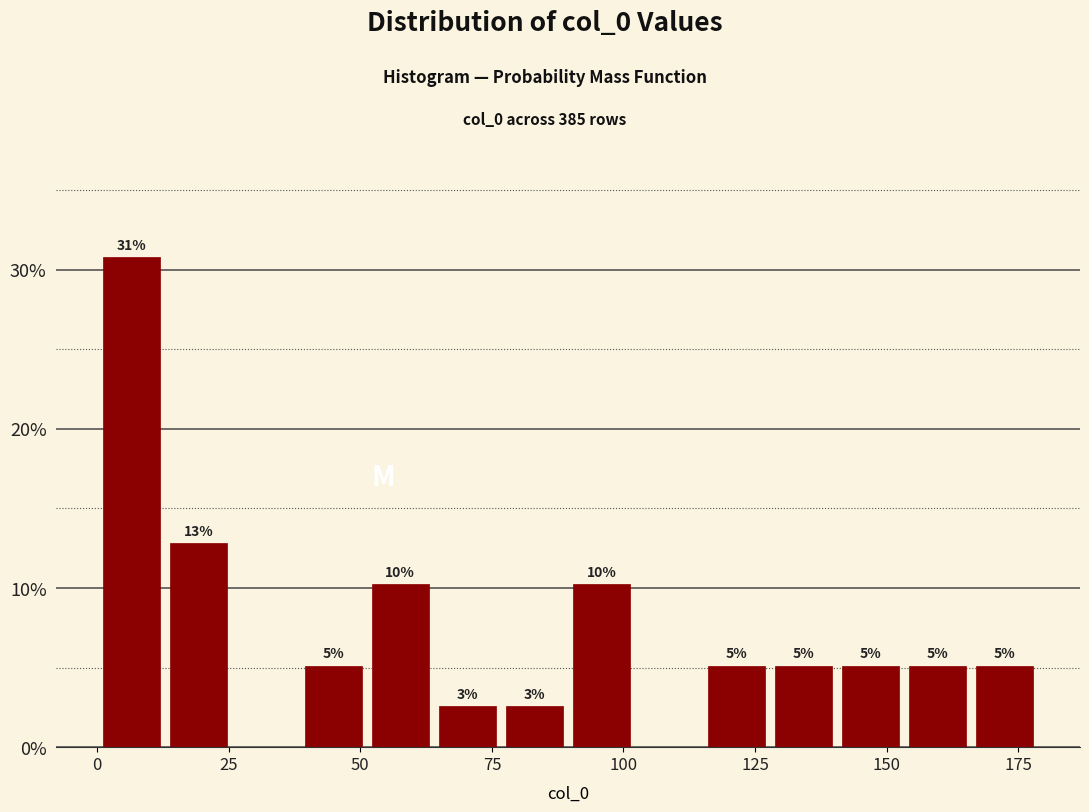

Around what value on the x-axis is the tallest bar? Give the approximate position of its centre, as read against the axis.

5